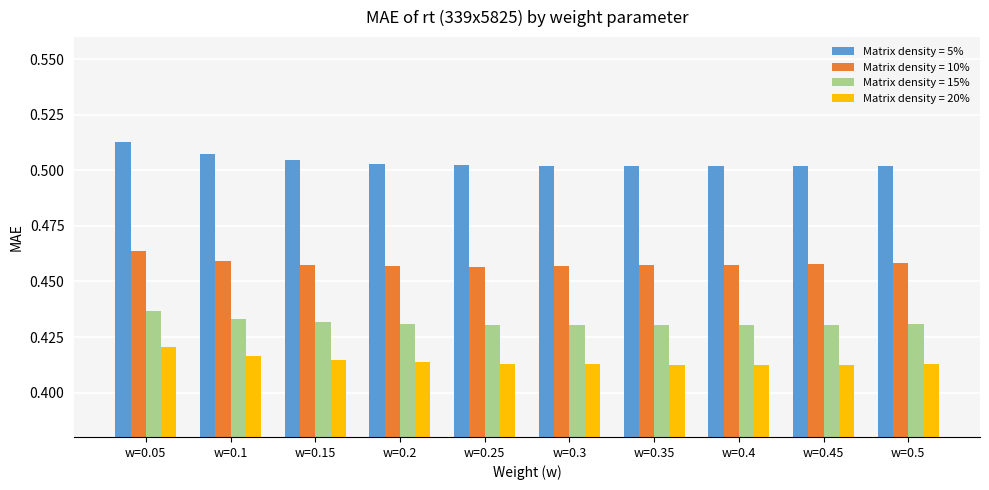

What is the label of the 4th bar from the left?

w=0.2